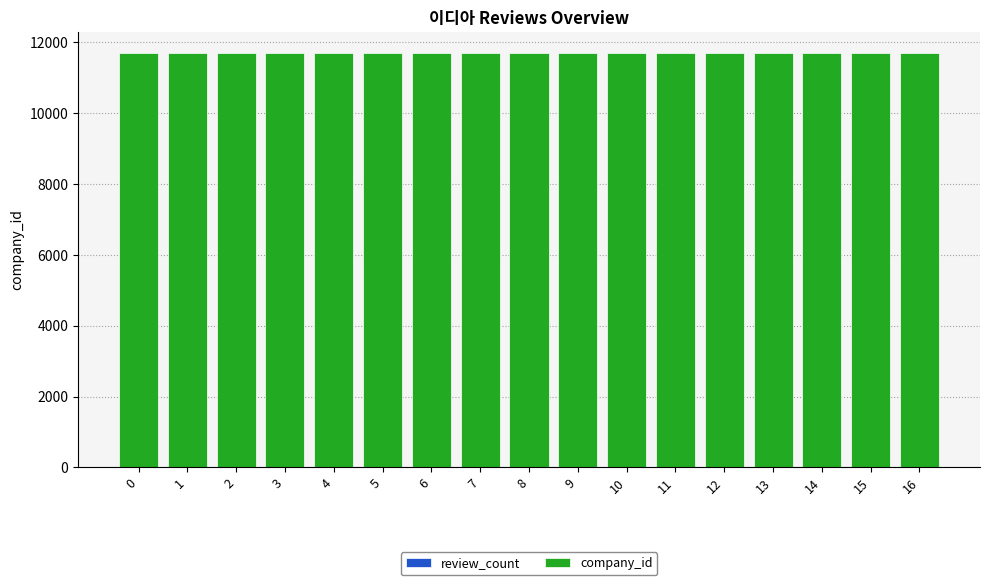

List the series in order of their peak value, highest first.

company_id, review_count